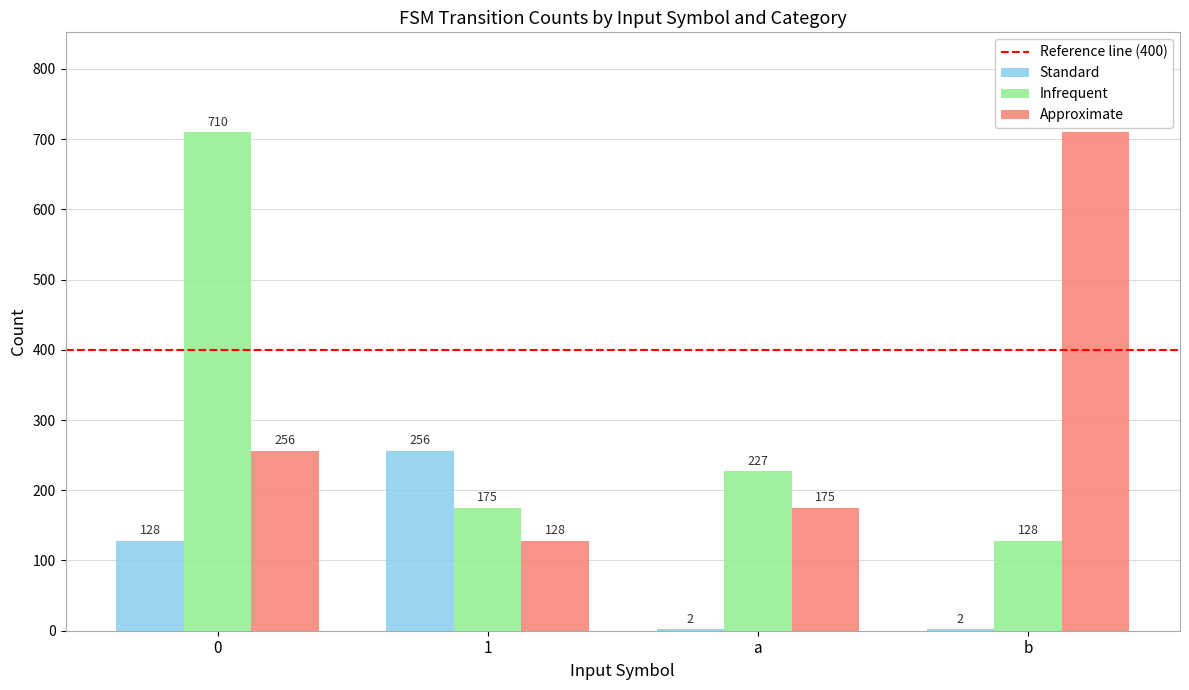

The value of Infrequent at b is 225. True or false?

False